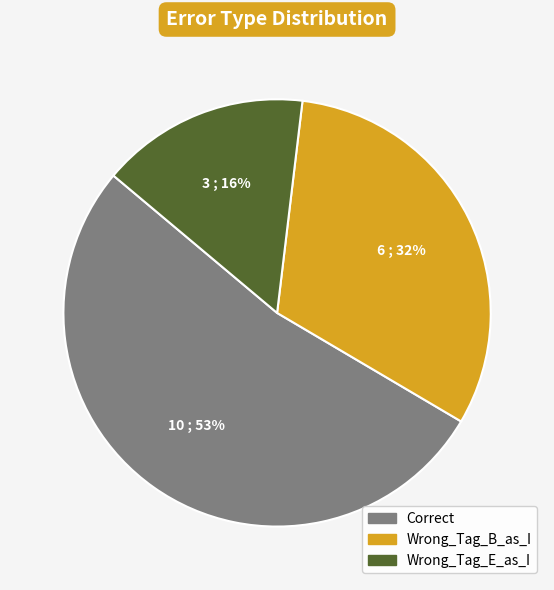

Count the number of slices in the pie.

3